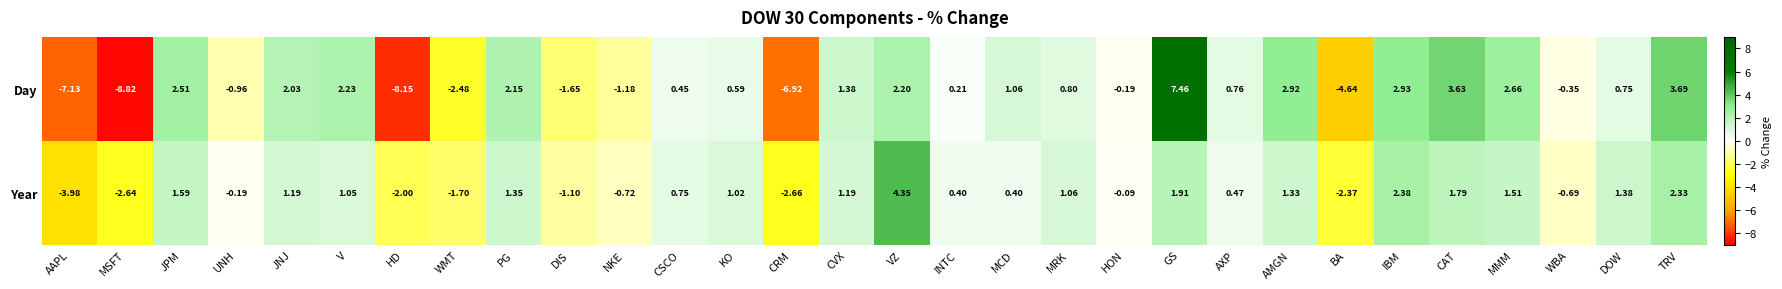

Which series changed the most between CVX and TRV?

Day